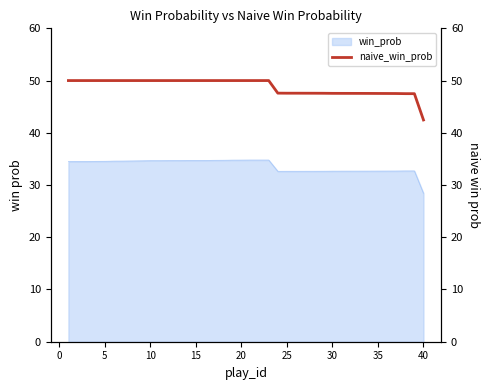

What is the highest value of the win_prob series?

34.8